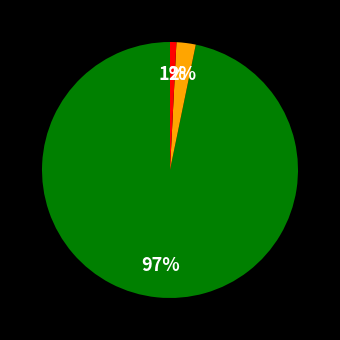

Is there a majority slice in this chart?

Yes